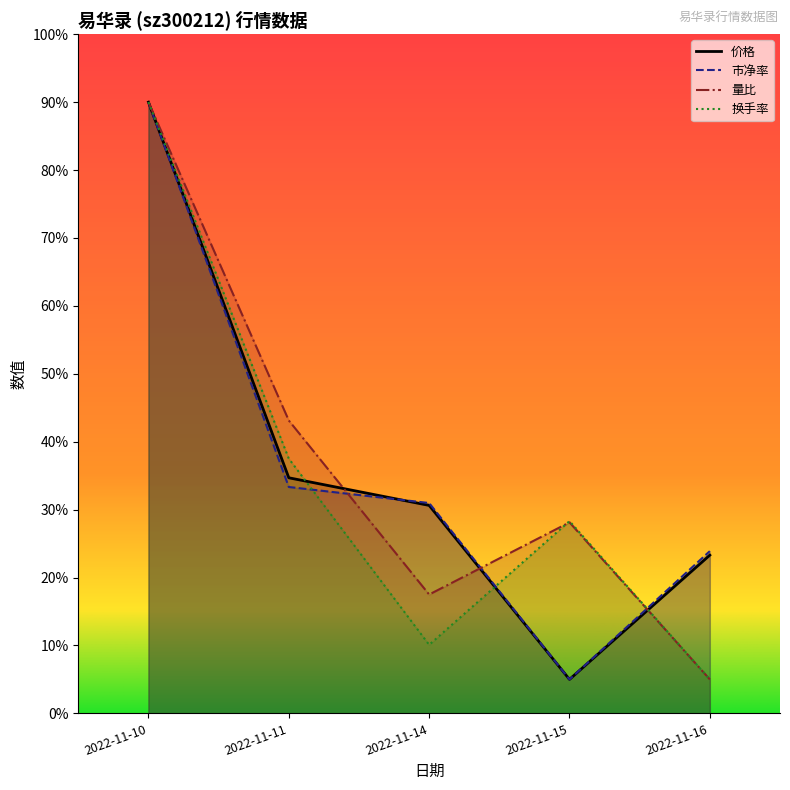

What is the difference between the second highest and minimum values in the 量比 series?

0.4